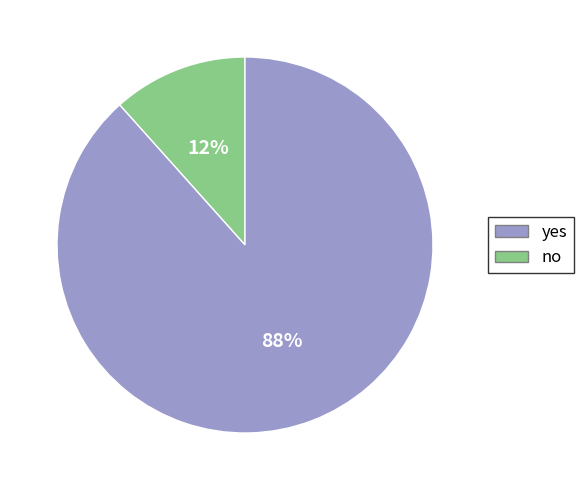

To the nearest percent, what is the average slice percentage?

50%